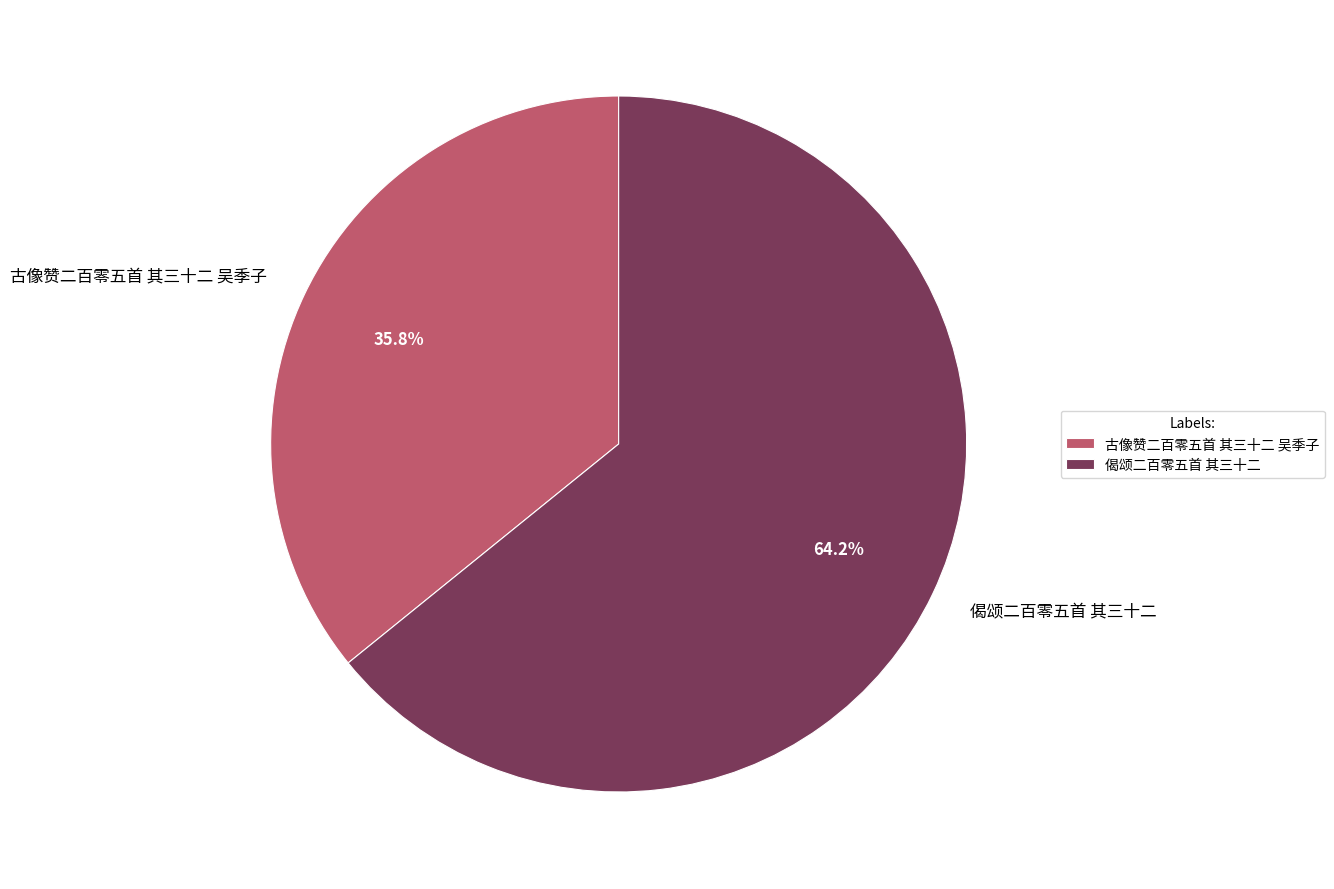

What is the ratio of the value at 古像赞二百零五首 其三十二 吴季子 to the value at 偈颂二百零五首 其三十二?

0.6